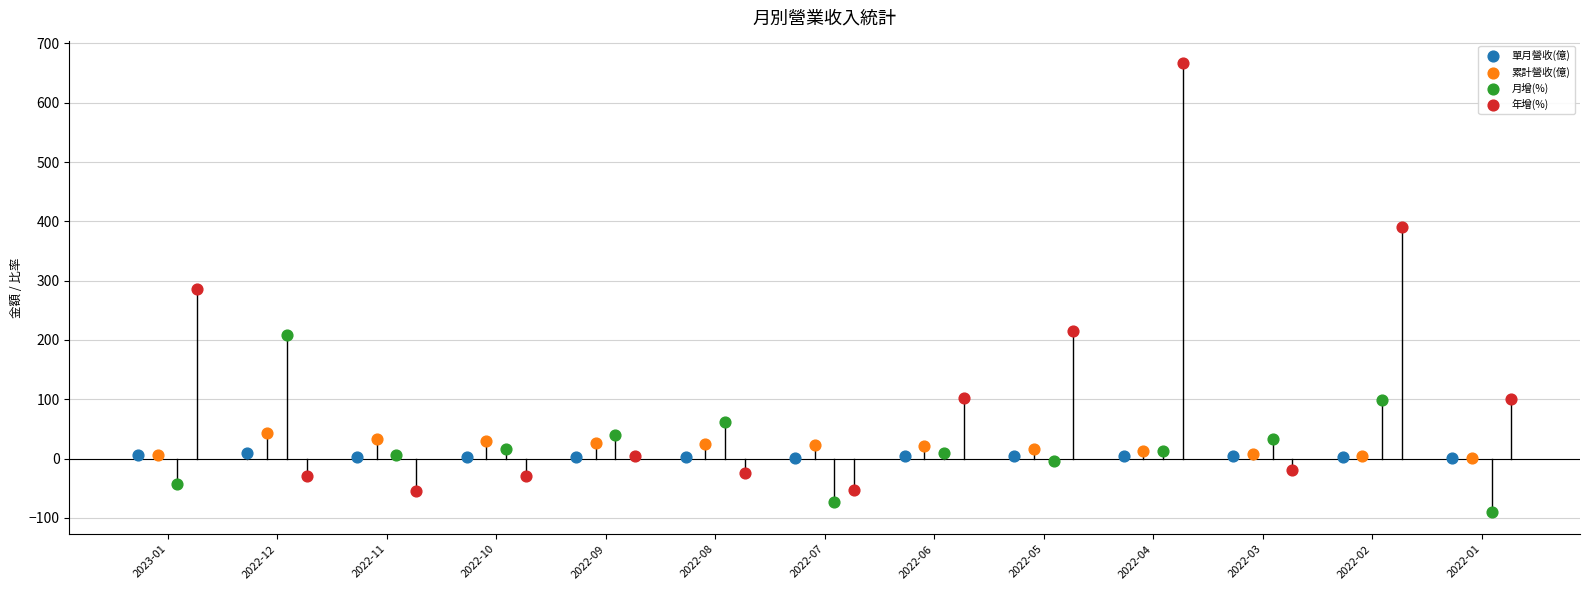

Which series contains the highest Y value?

年增(%)